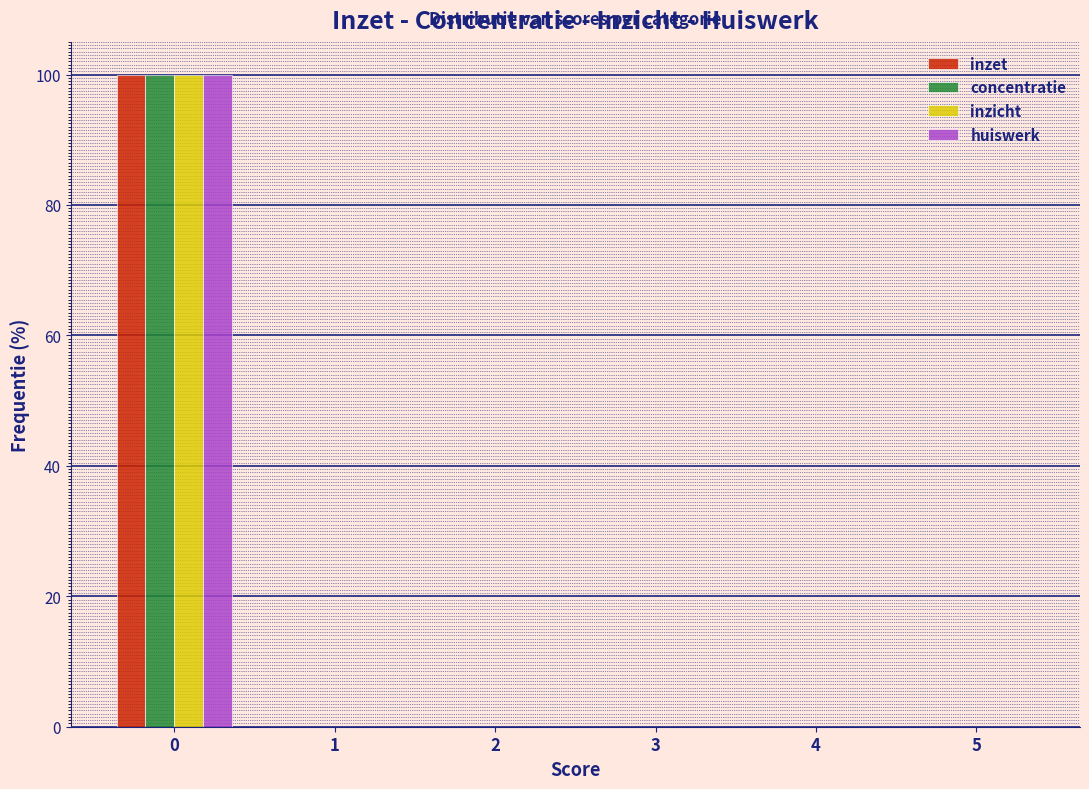

In the huiswerk series, which range on the x-axis has the tallest bar?

-0.5 to 0.5